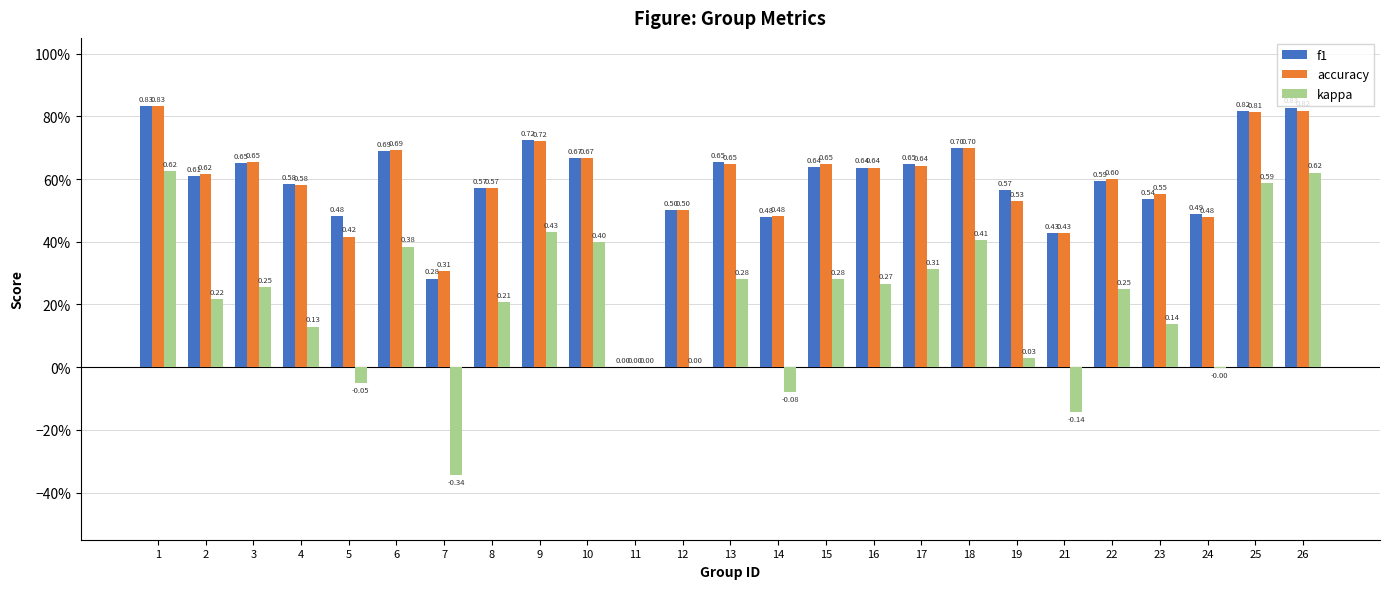

At which label does accuracy reach its minimum?

11